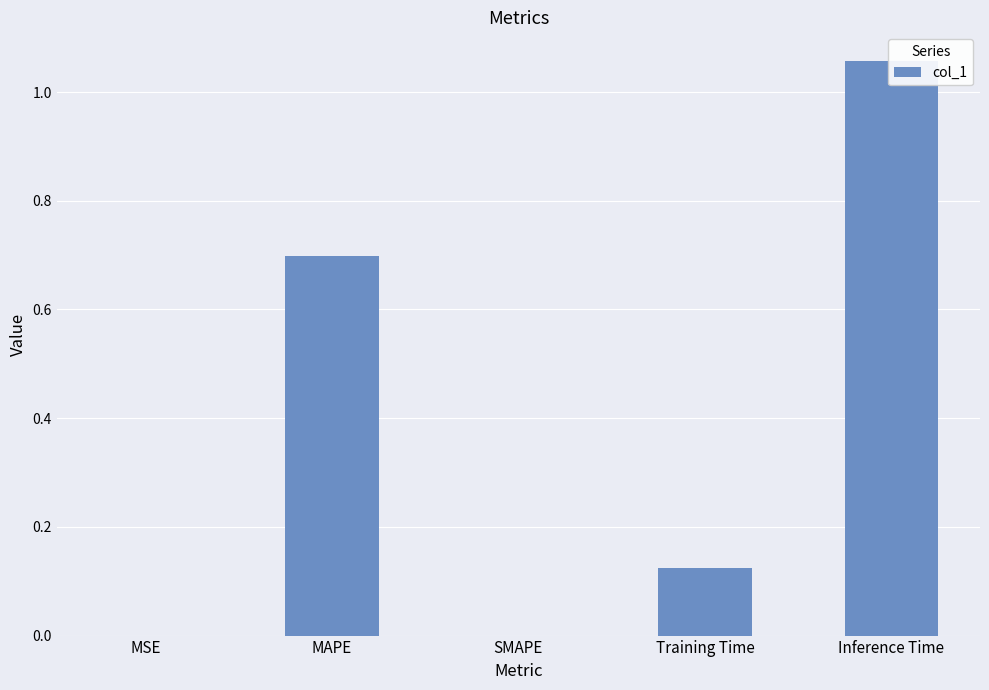

Reading left to right, what are all the values shown in this chart?

0.0	0.7	0.0	0.1	1.1